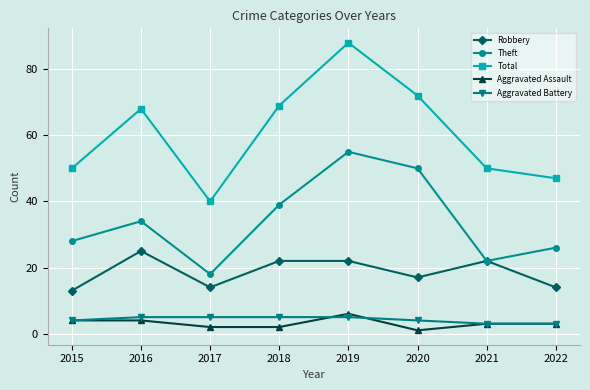

How many lines are shown in the chart?

5